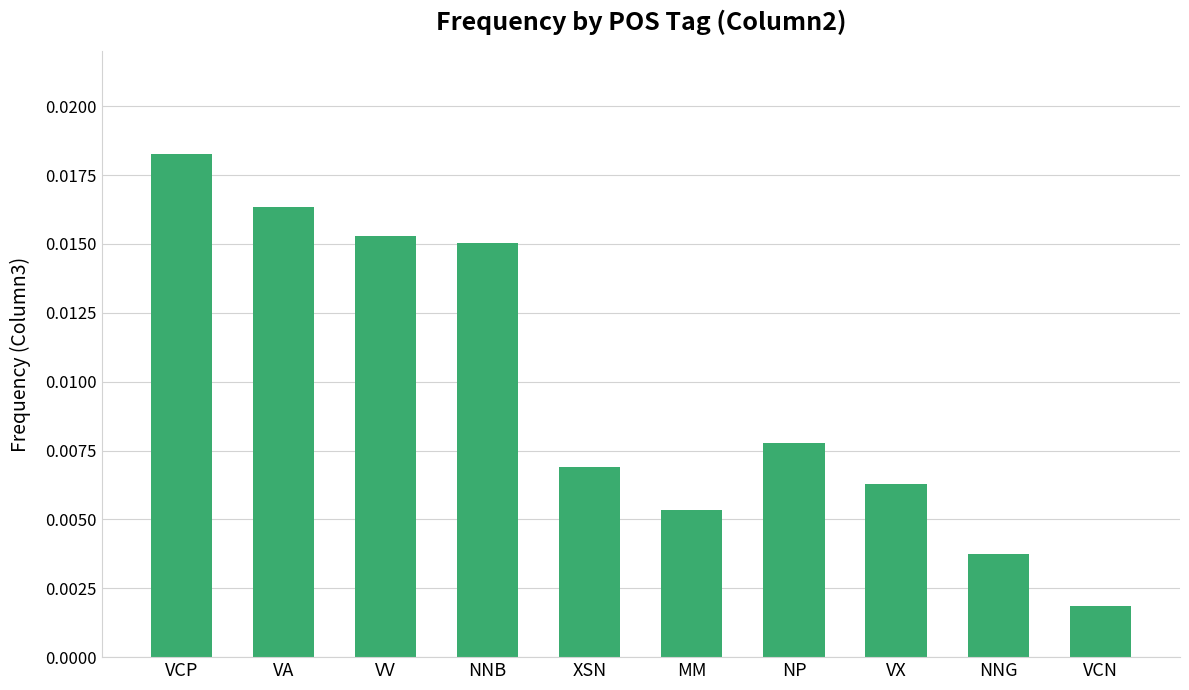

Does the chart contain stacked bars?

No